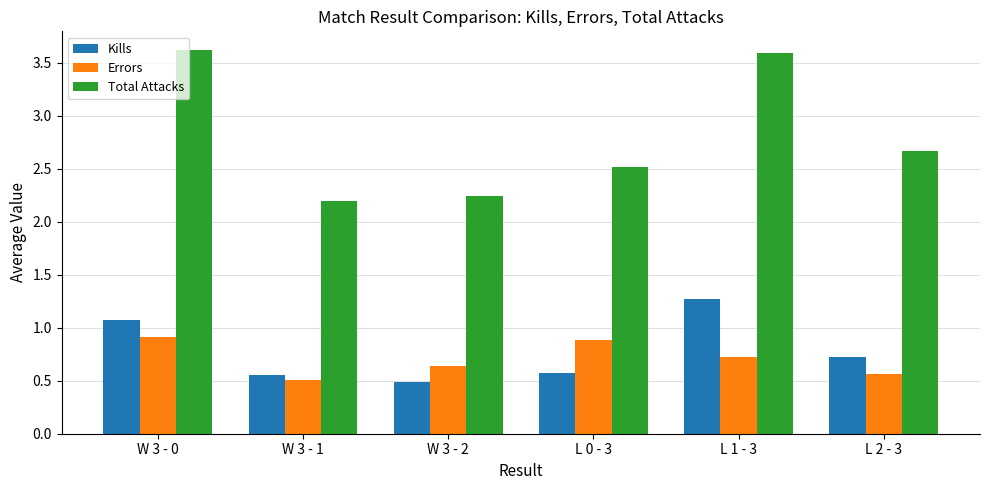

Between W 3 - 2 and L 1 - 3, which series saw the biggest shift?

Total Attacks